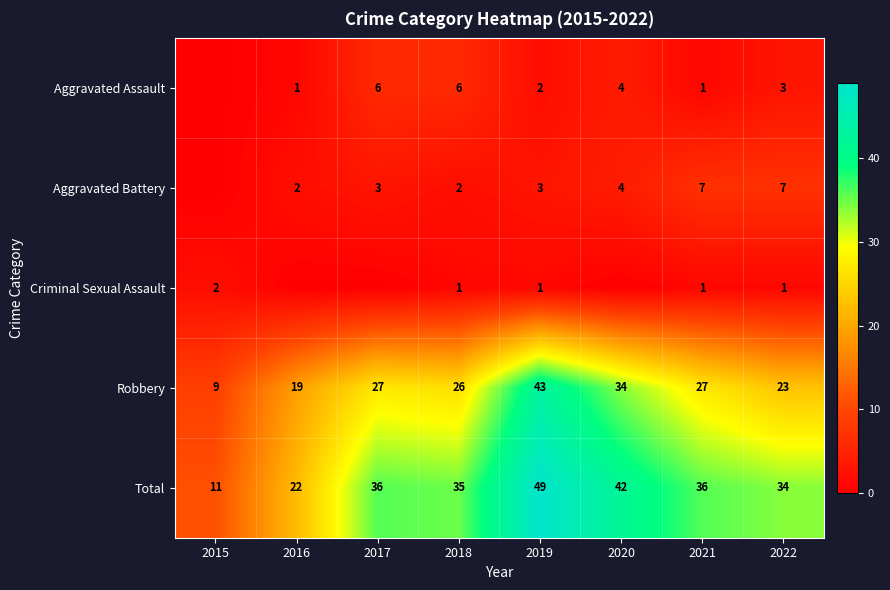

At how many categories does at least one series exceed 35?

4